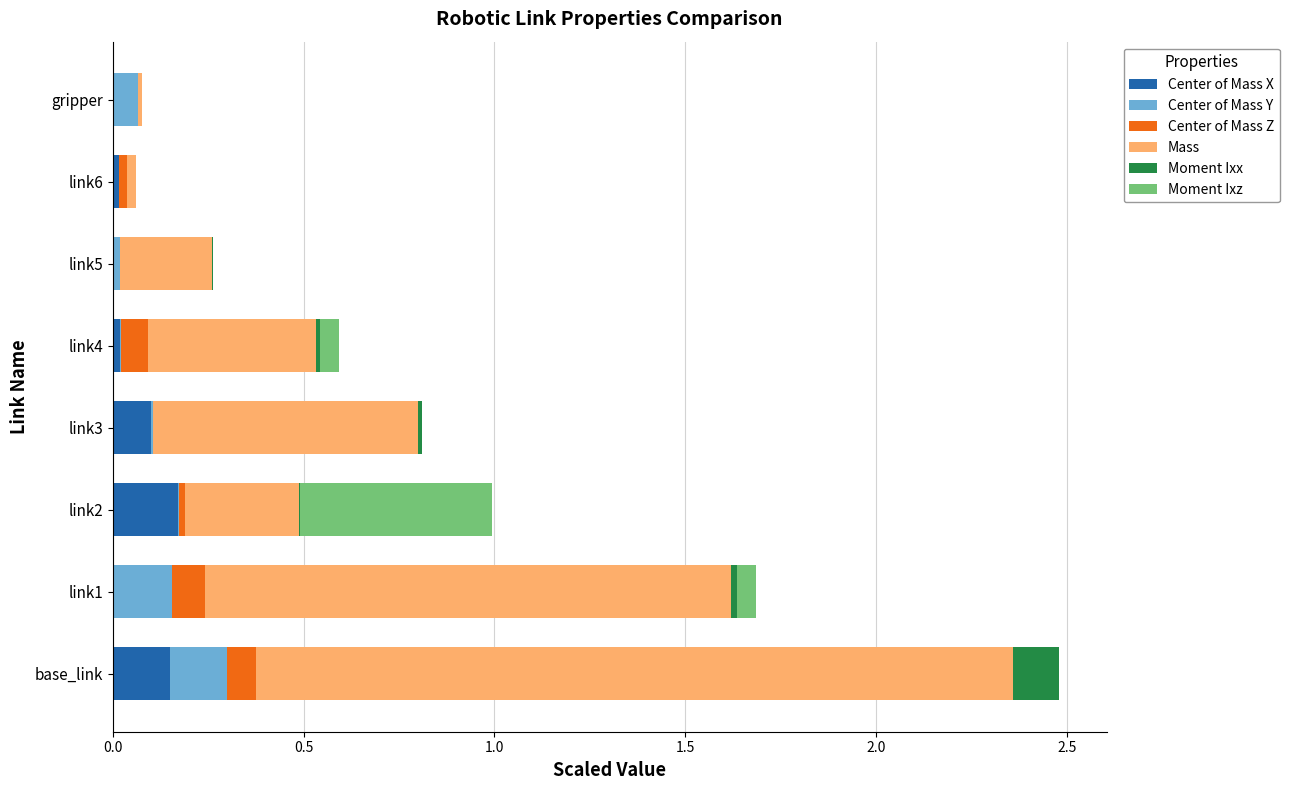

At which category is the sum across all series the highest?

base_link